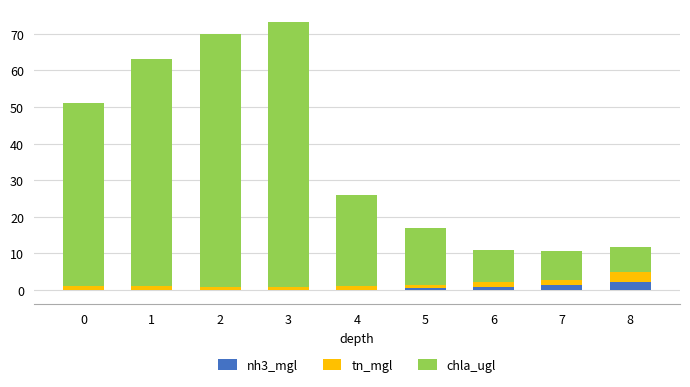

True or false: nh3_mgl has a value of 1.3 at 0.

False